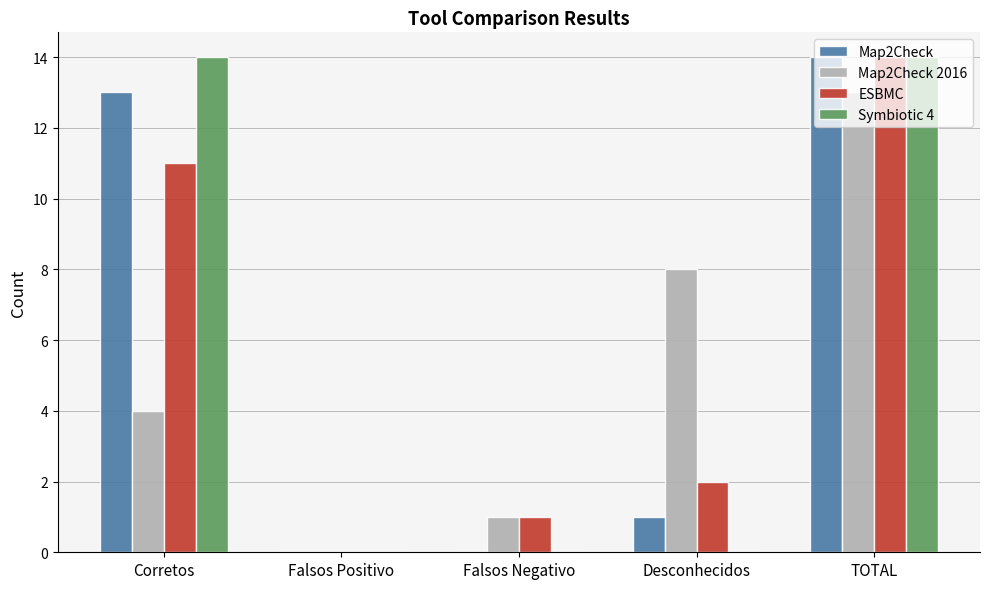

Between Falsos Positivo and Desconhecidos, which series saw the biggest shift?

Map2Check 2016